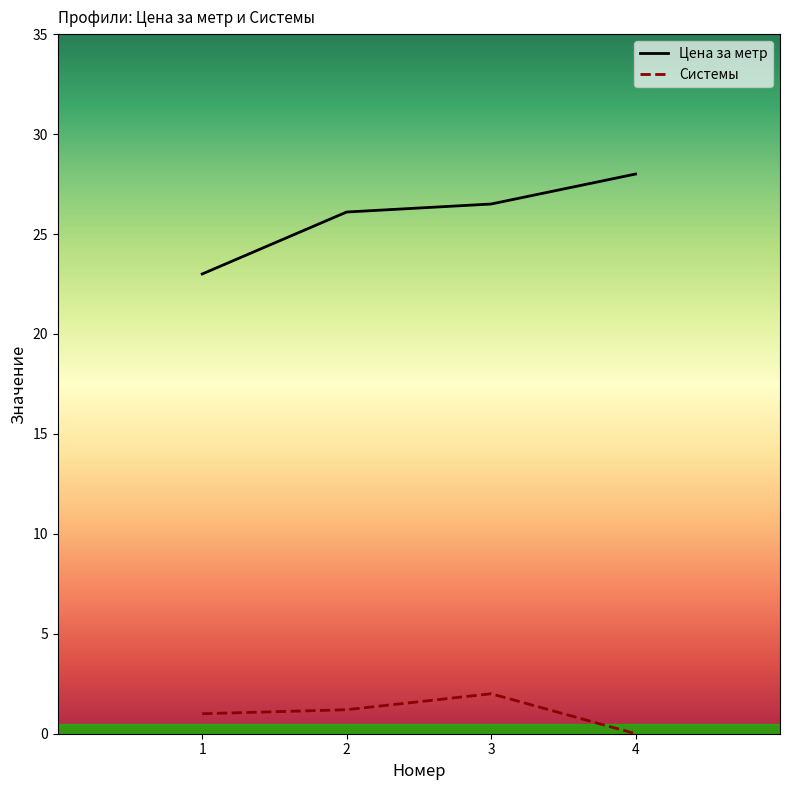

List the series in order of their peak value, lowest first.

Системы, Цена за метр